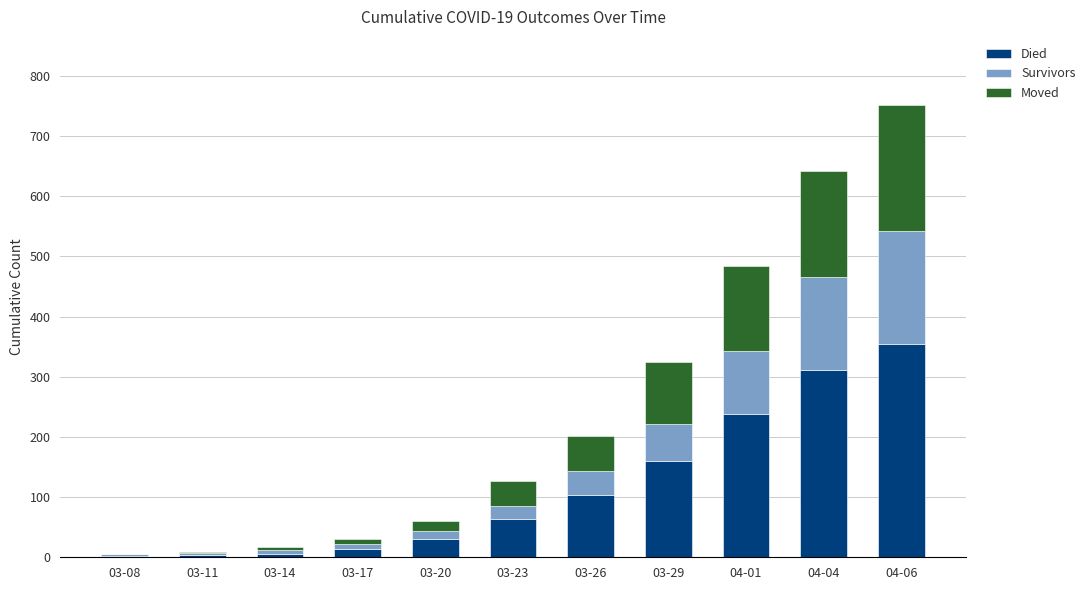

What is the sum of all Died values?

1286